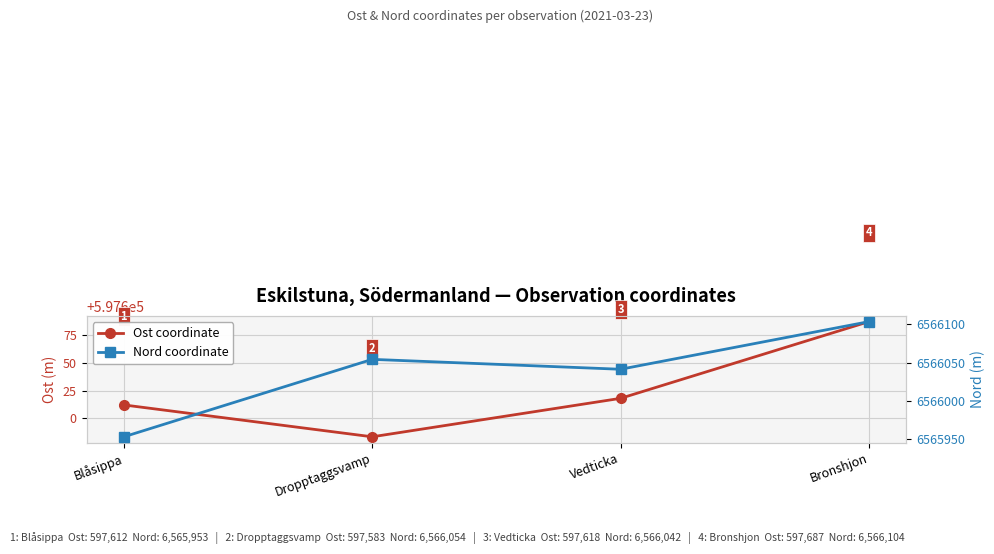

True or false: Nord coordinate and Ost coordinate intersect in this chart.

False